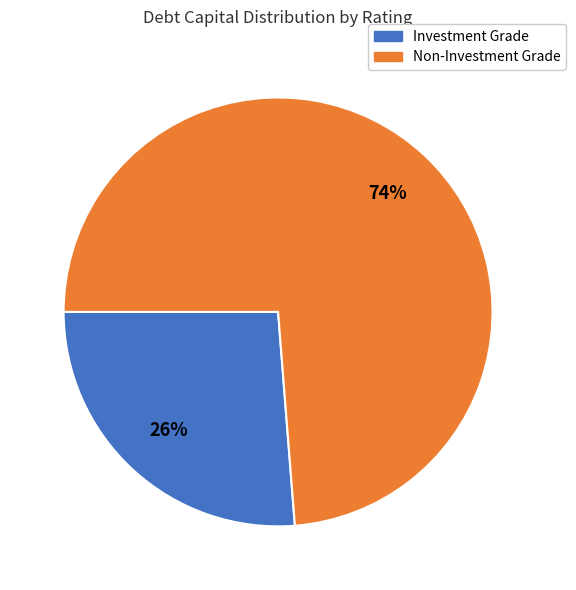

Is there any slice that represents more than half of the pie?

Yes